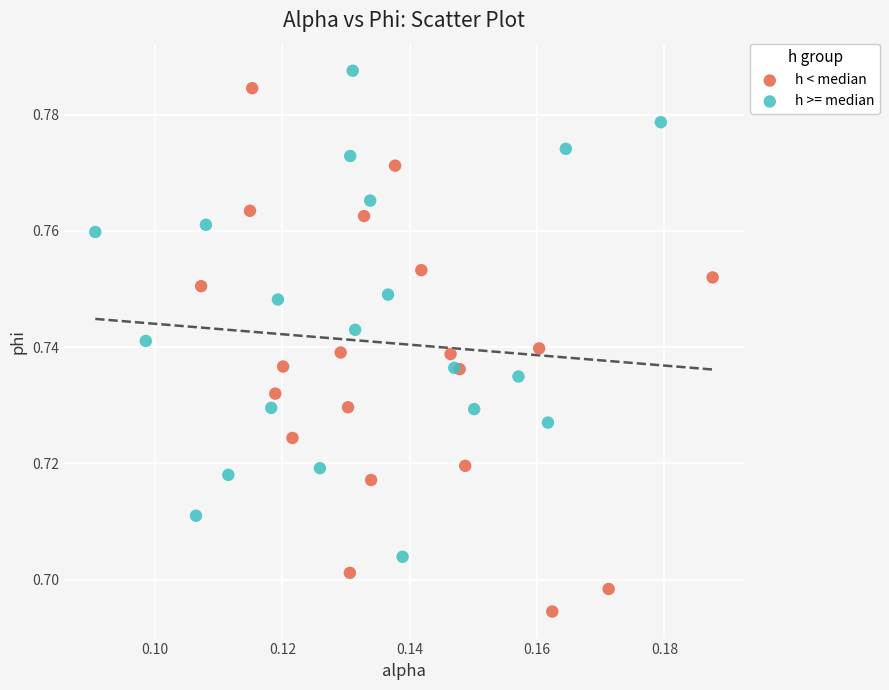

Which series contains the lowest Y value?

h < median